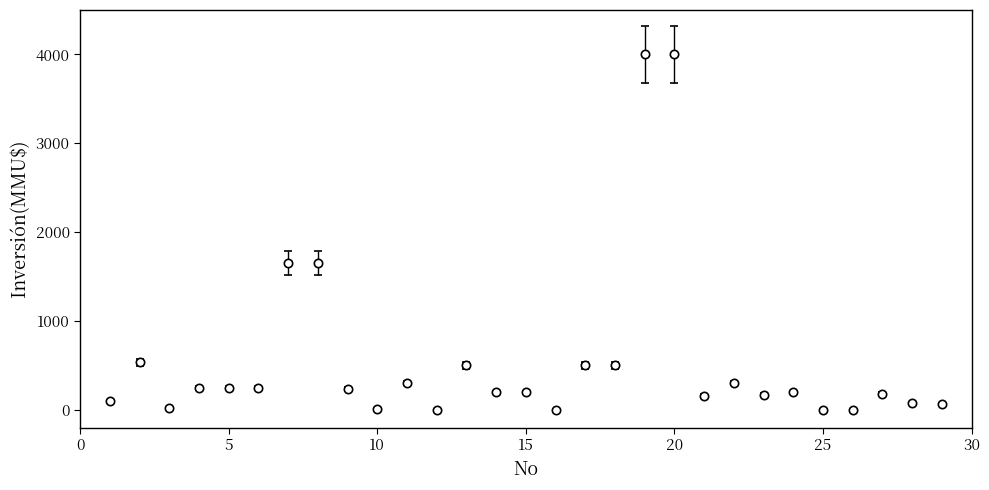

True or false: the data has more than 0 interior local peaks.

True